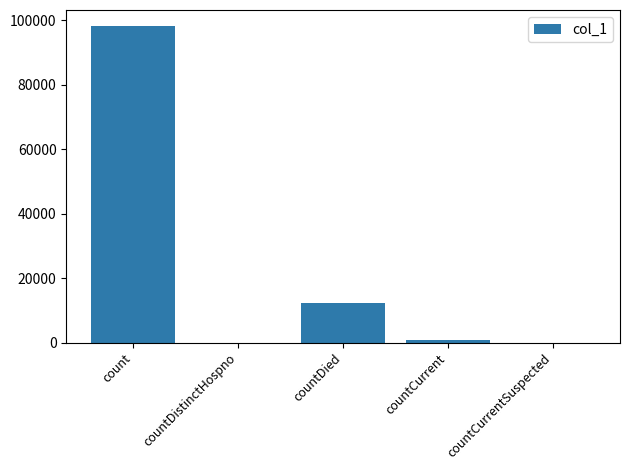

How many categories are shown in the chart?

5